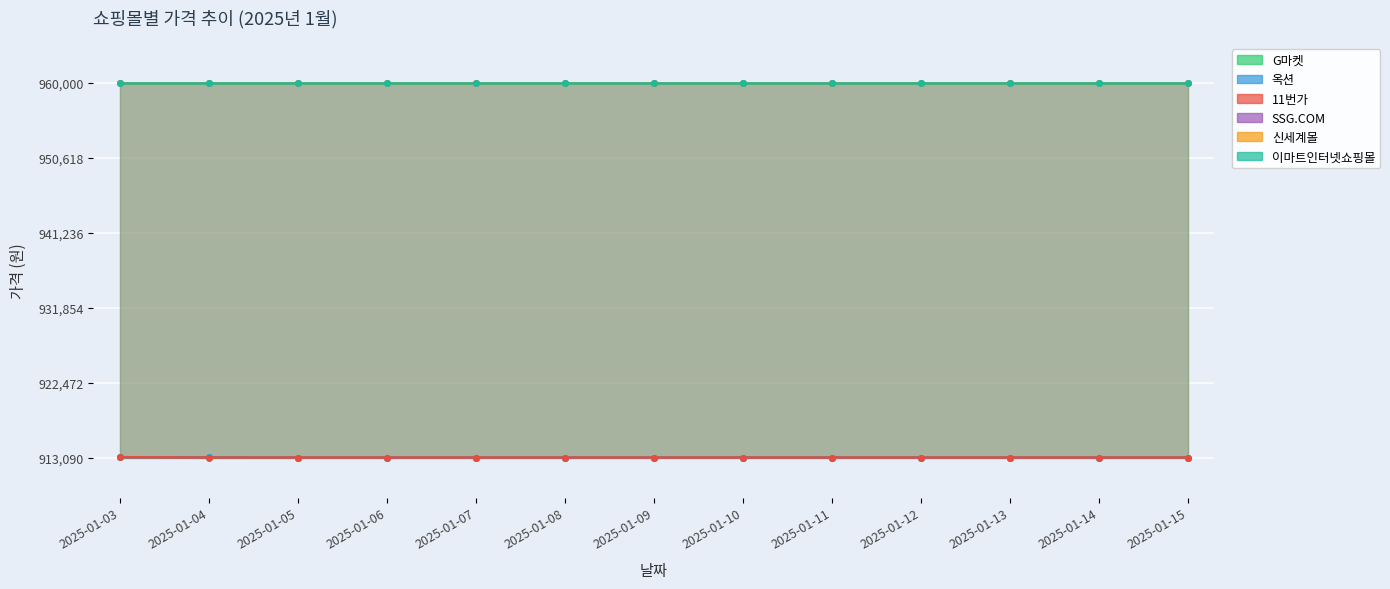

What is the difference between the highest and lowest values at 2025-01-04?

10